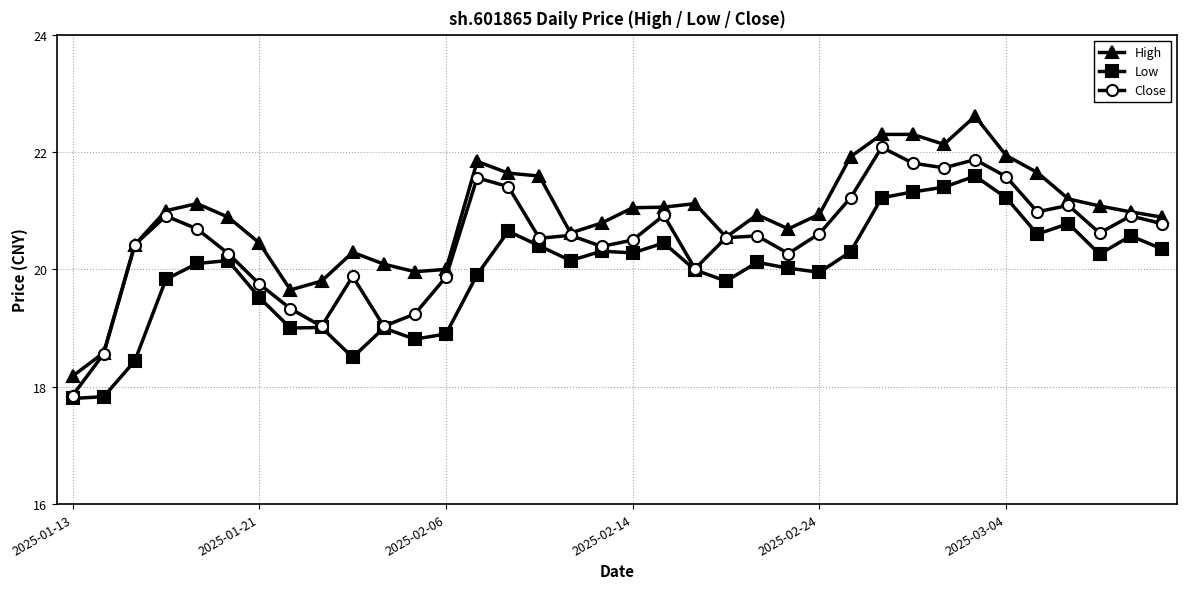

List the series in order of their peak value, lowest first.

Low, Close, High